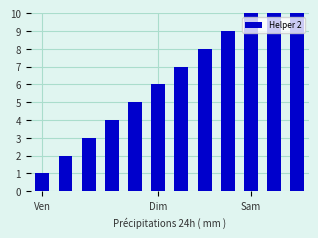

How many bars are there in total?

12